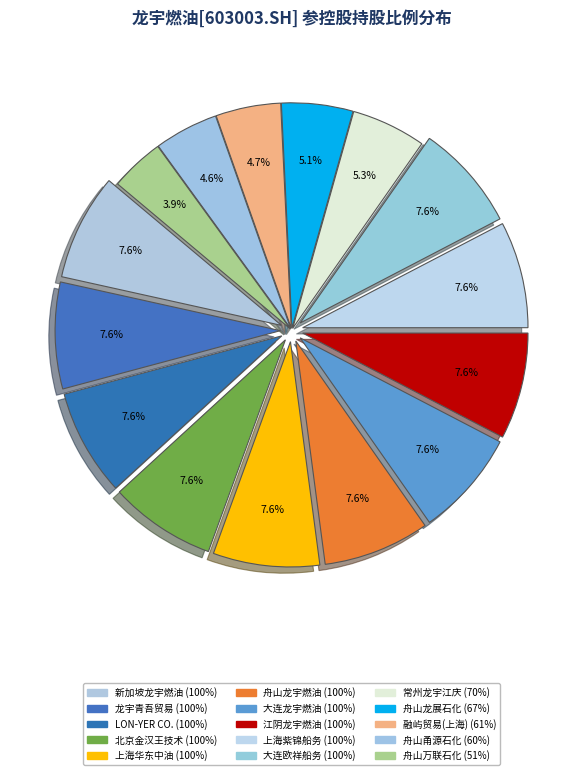

To the nearest percent, what is the average slice percentage?

7%